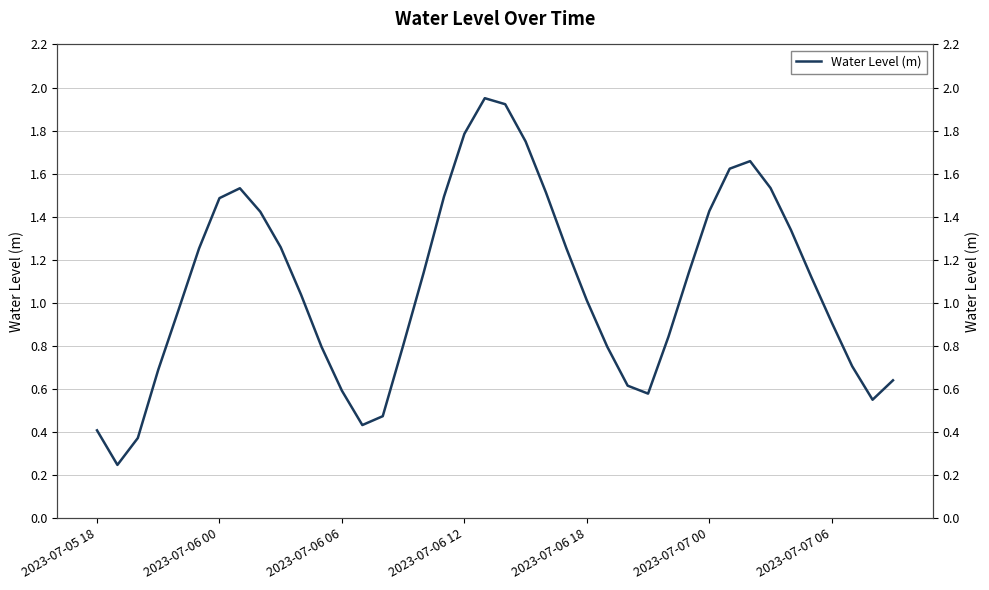

How many interior local peaks (higher than both neighbors) does the data have?

3